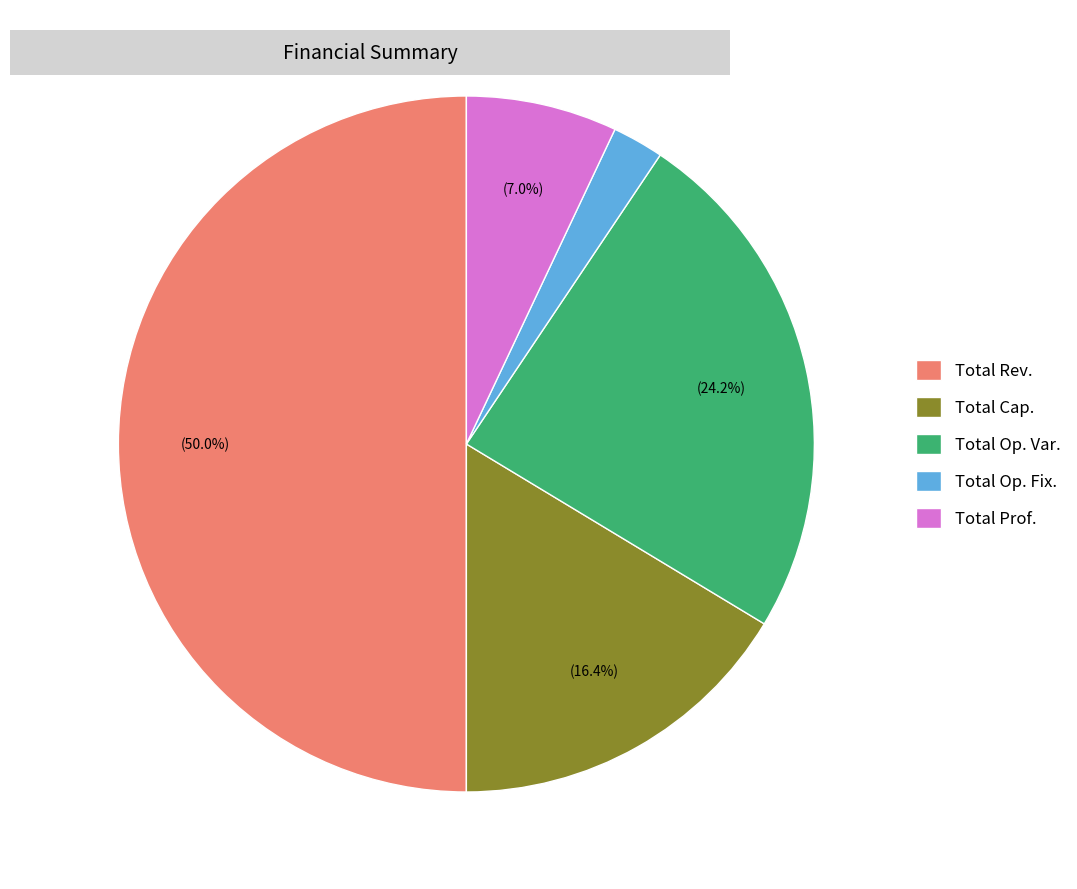

Rank the categories by value from highest to lowest.

Total Rev., Total Op. Var., Total Cap., Total Prof., Total Op. Fix.